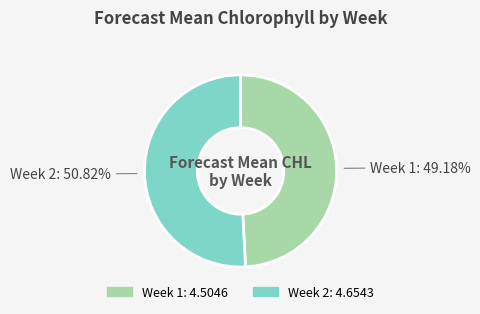

Count the number of slices in the pie.

2